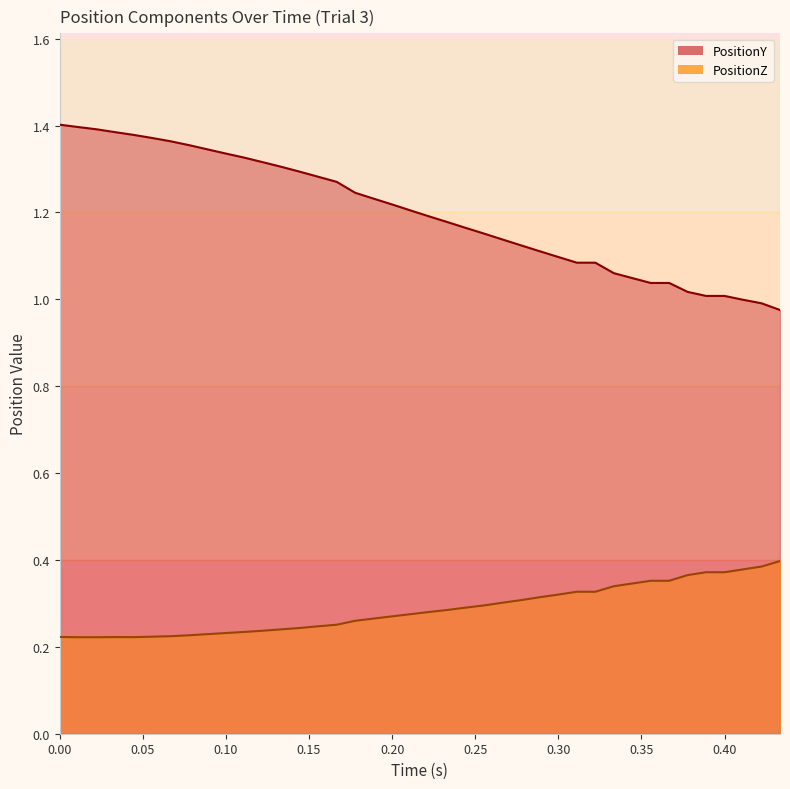

List the series in order of their peak value, lowest first.

PositionZ, PositionY